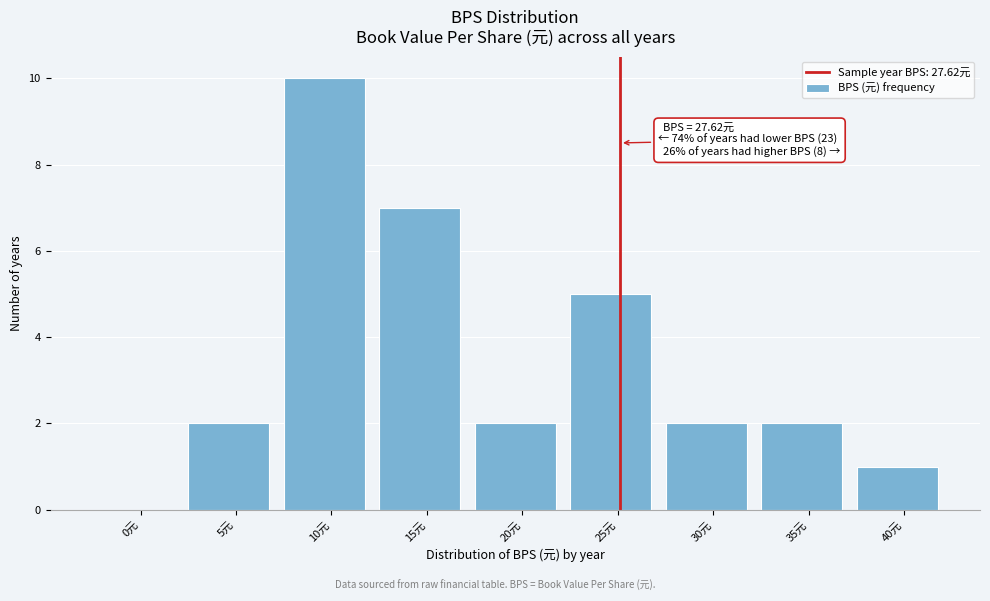

Reading left to right, transcribe all the data shown in this chart.

0元=0	5元=2	10元=10	15元=7	20元=2	25元=5	30元=2	35元=2	40元=1